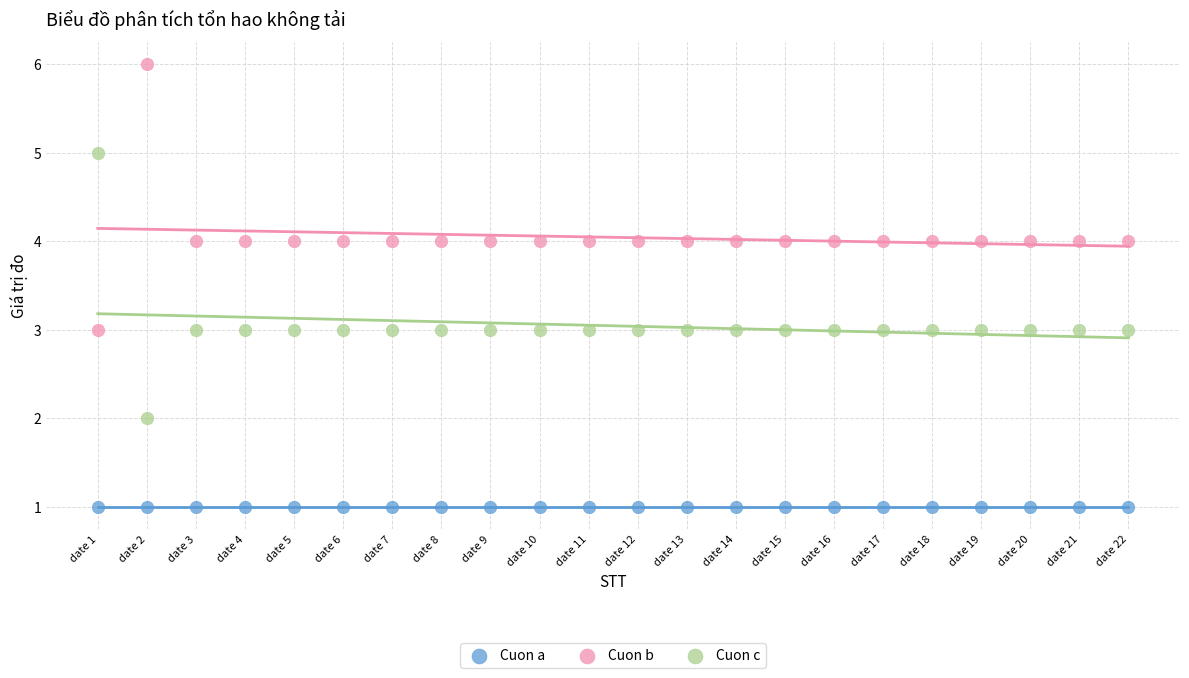

Which series reaches the maximum Y coordinate?

Cuon b